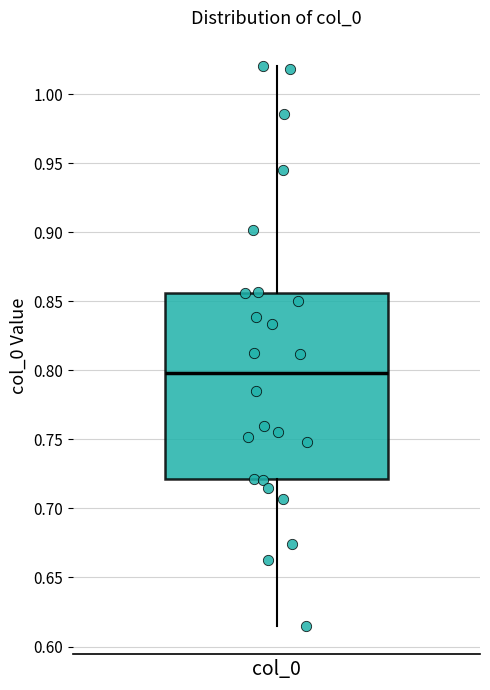

Read this box plot against the y-axis: the position of the median line, the range covered by the box, and the ends of both whiskers. The values are not printed on the chart, so give them approximately, as read against the axis.

median 0.800, box 0.720 to 0.855, whiskers 0.615 to 1.020